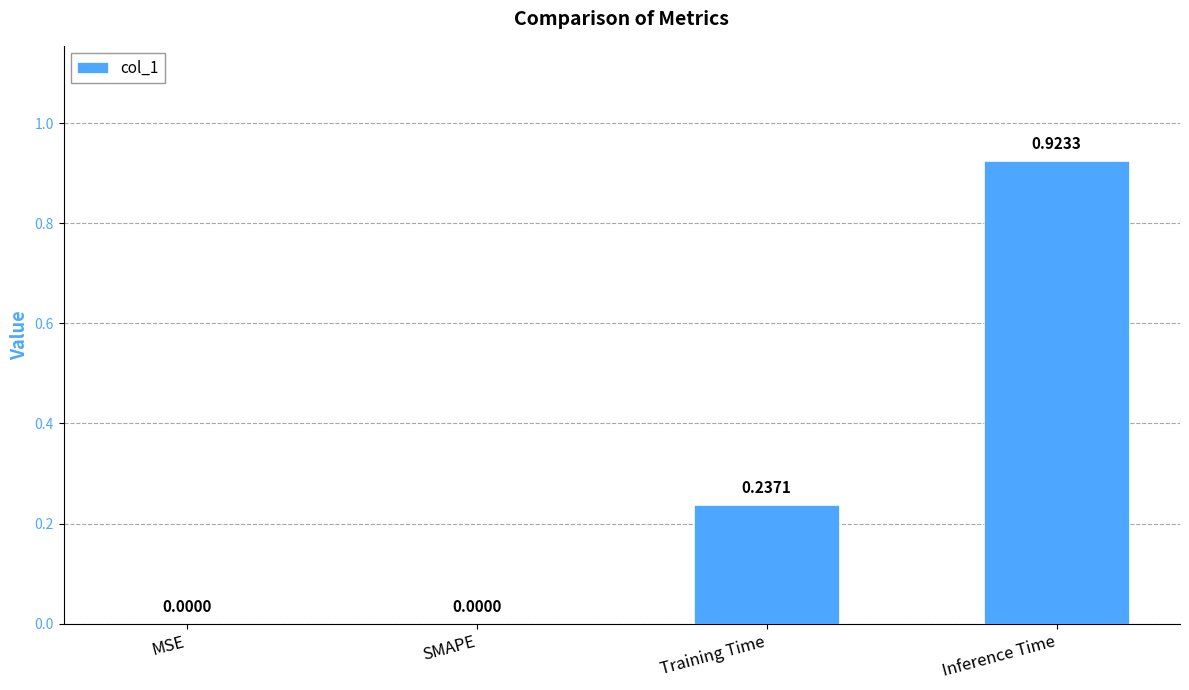

Is it true that the value at SMAPE is 0.6?

False